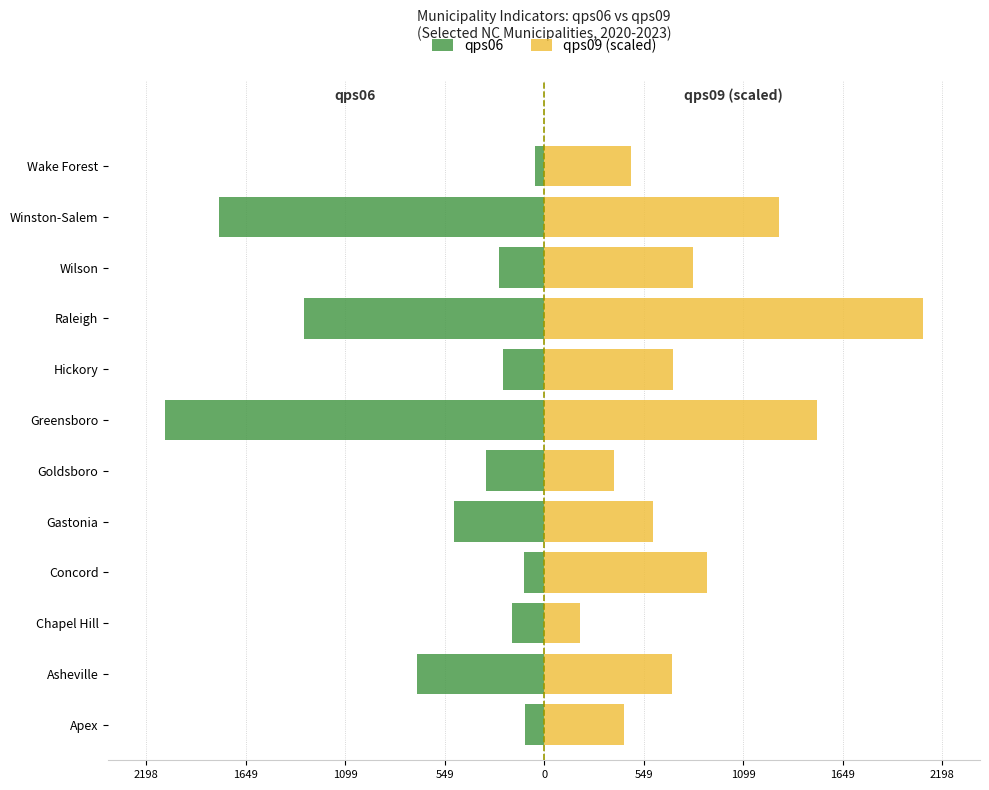

Rank the series by their average value, from lowest to highest.

qps06, qps09 (scaled)